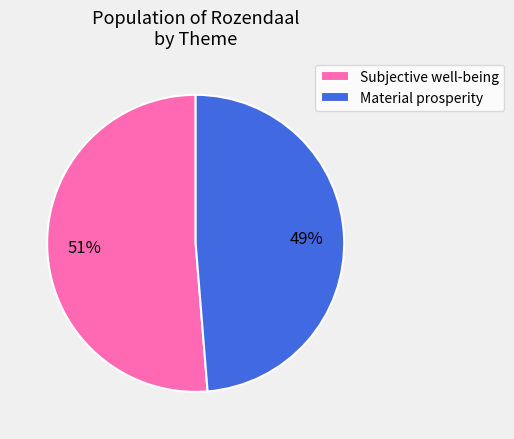

Rank the categories by value from lowest to highest.

Material prosperity, Subjective well-being